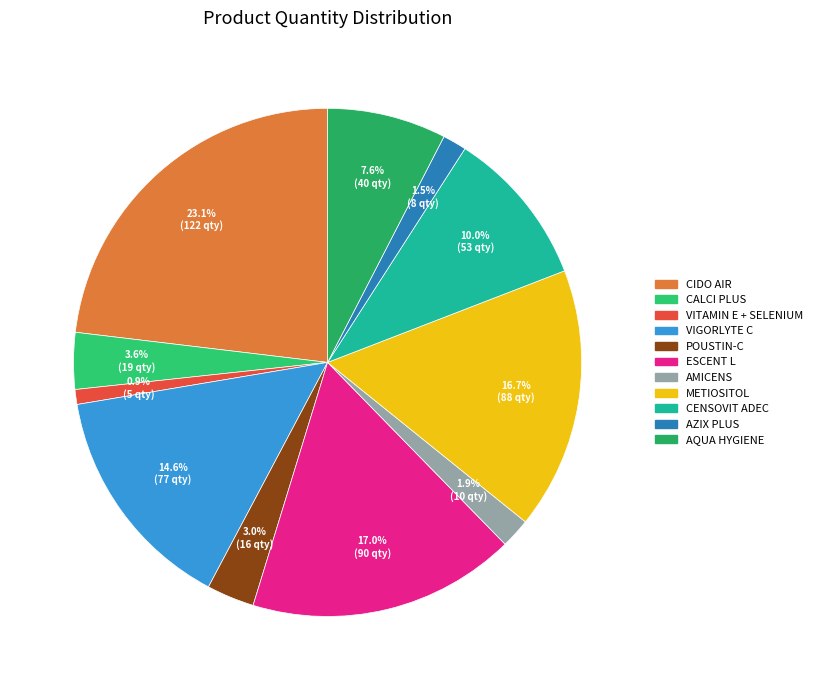

True or false: CENSOVIT ADEC accounts for 10% of the total.

True